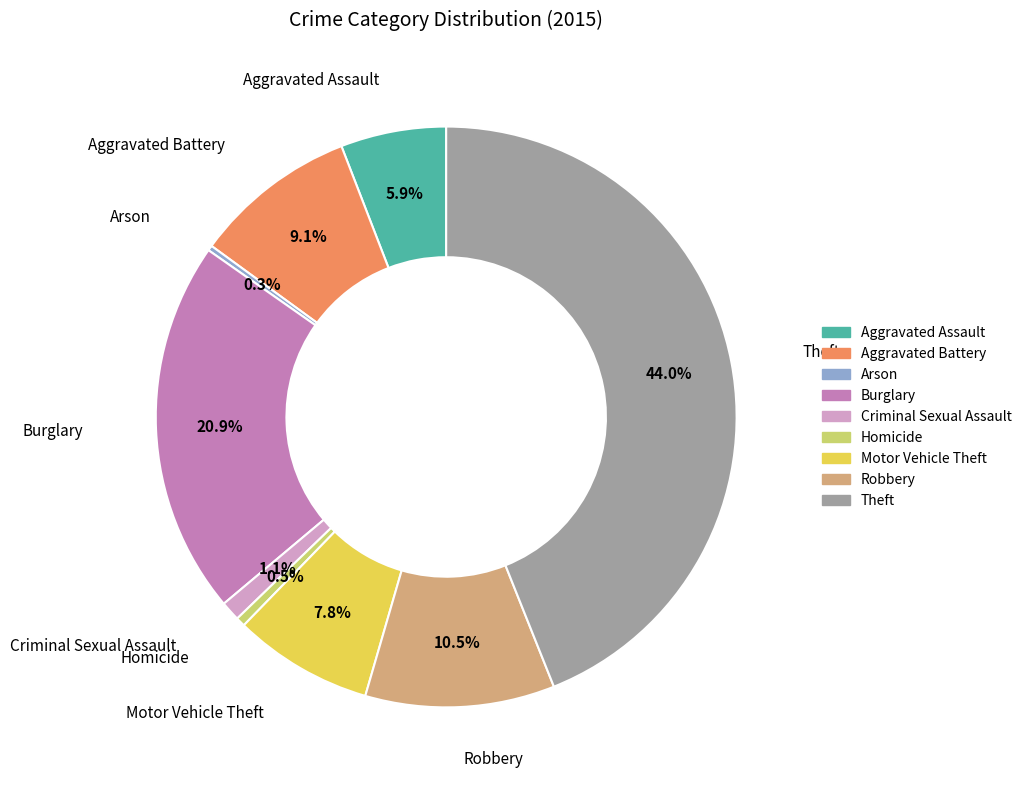

Approximately how many times larger is the value at Arson compared to Criminal Sexual Assault?

0.3